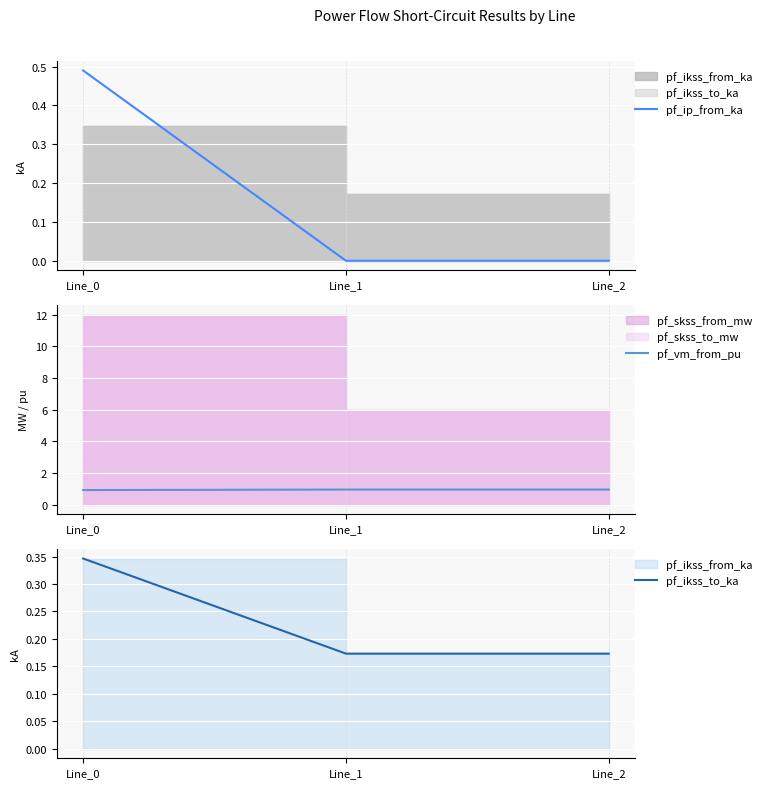

What is the difference between the pf_ip_from_ka values at Line_0 and Line_2?

0.5